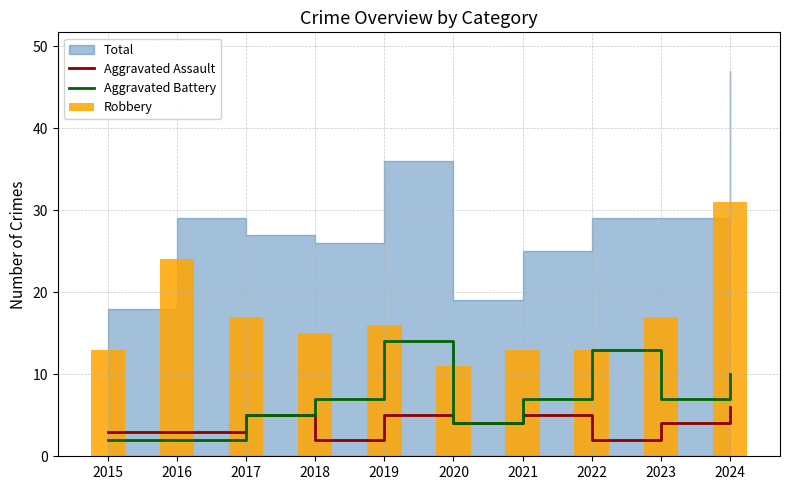

At which label does Aggravated Assault reach its minimum?

2018